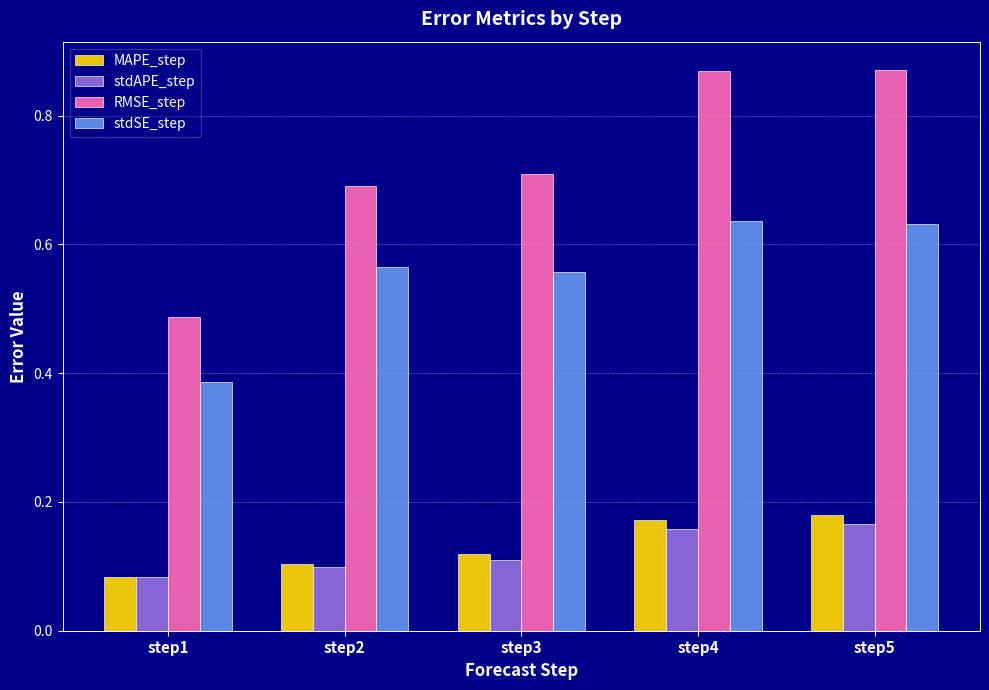

Rank the series by their maximum value, from lowest to highest.

stdAPE_step, MAPE_step, stdSE_step, RMSE_step